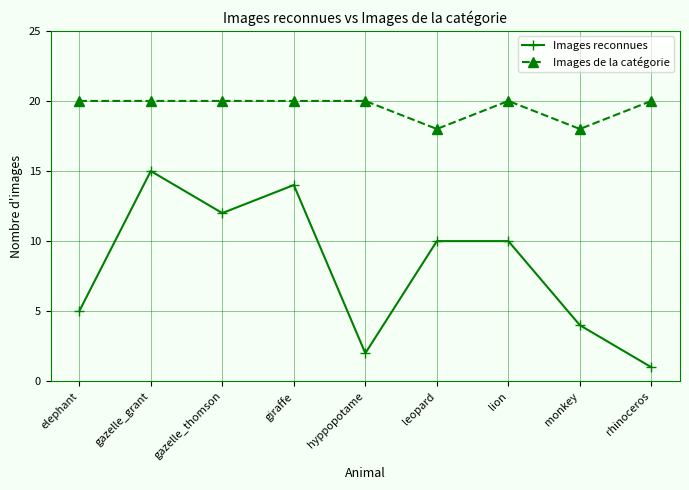

How many lines are shown in the chart?

2